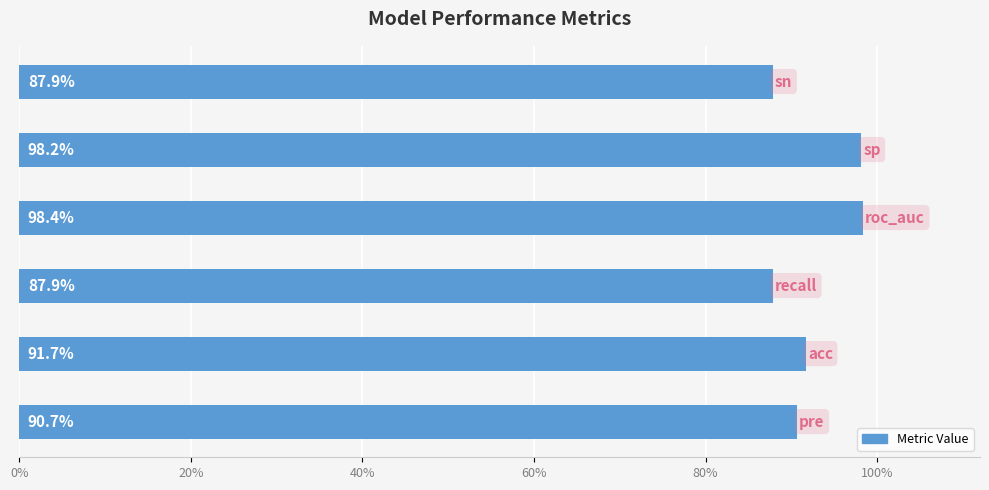

Are the bars grouped side by side (vs. stacked)?

No